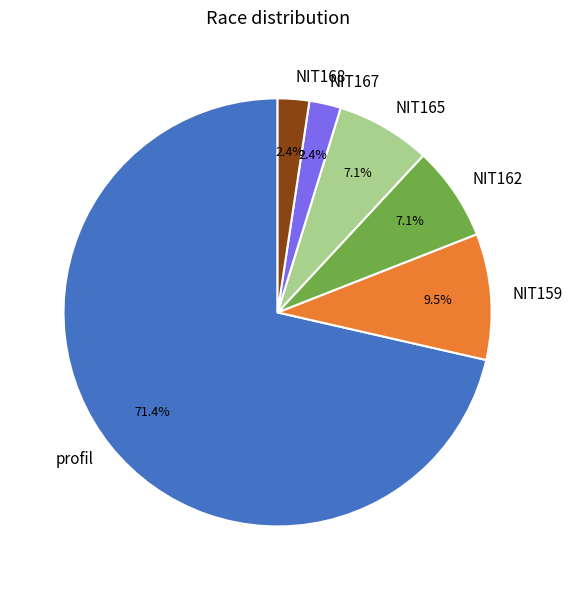

To the nearest percent, what percentage of the pie is NIT162?

7%